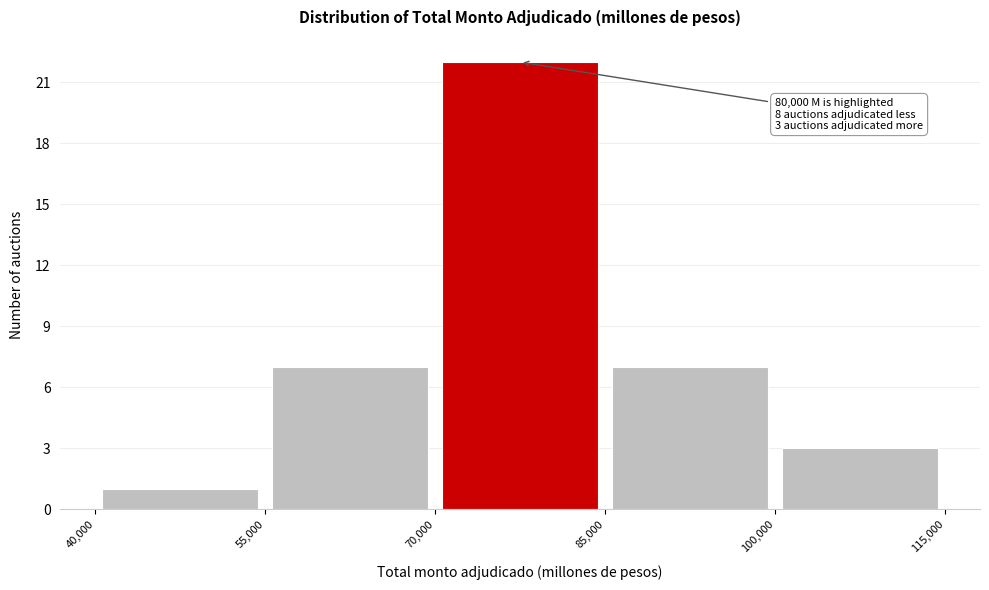

Which range on the x-axis has the tallest bar?

70,000 to 85,000